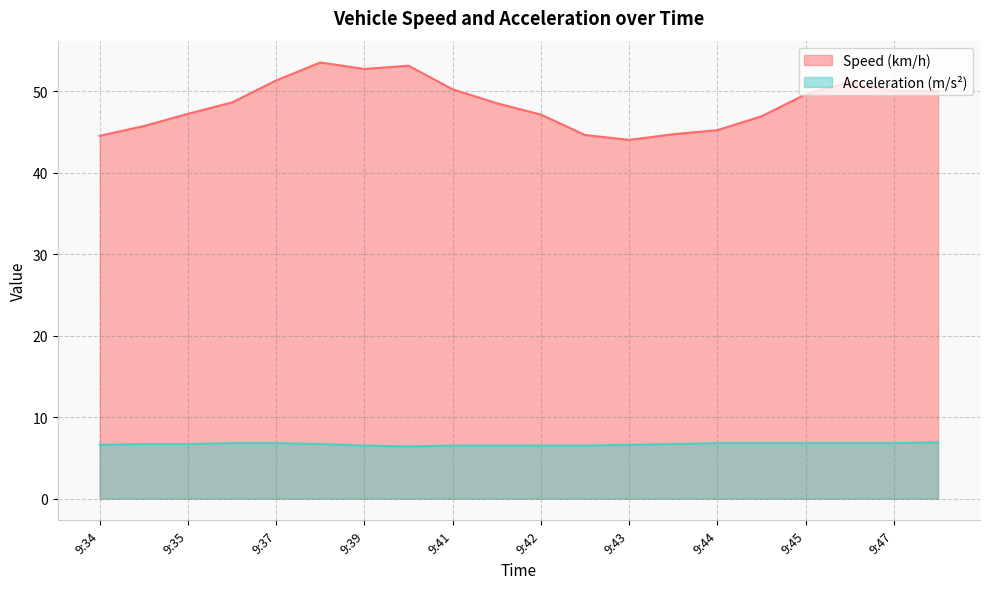

True or false: Speed (km/h) has more than 2 interior local peaks.

True